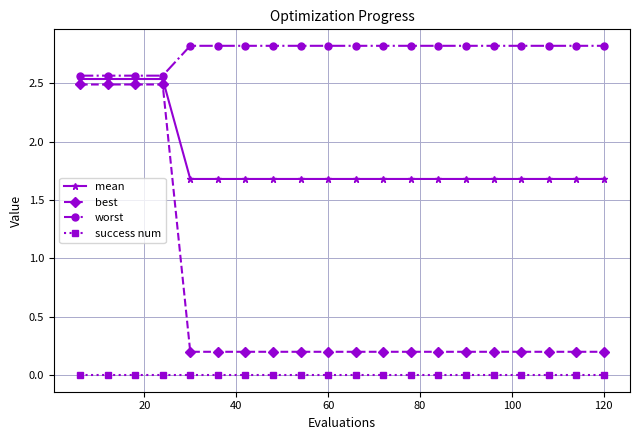

What is the maximum value shown in the chart?

2.8